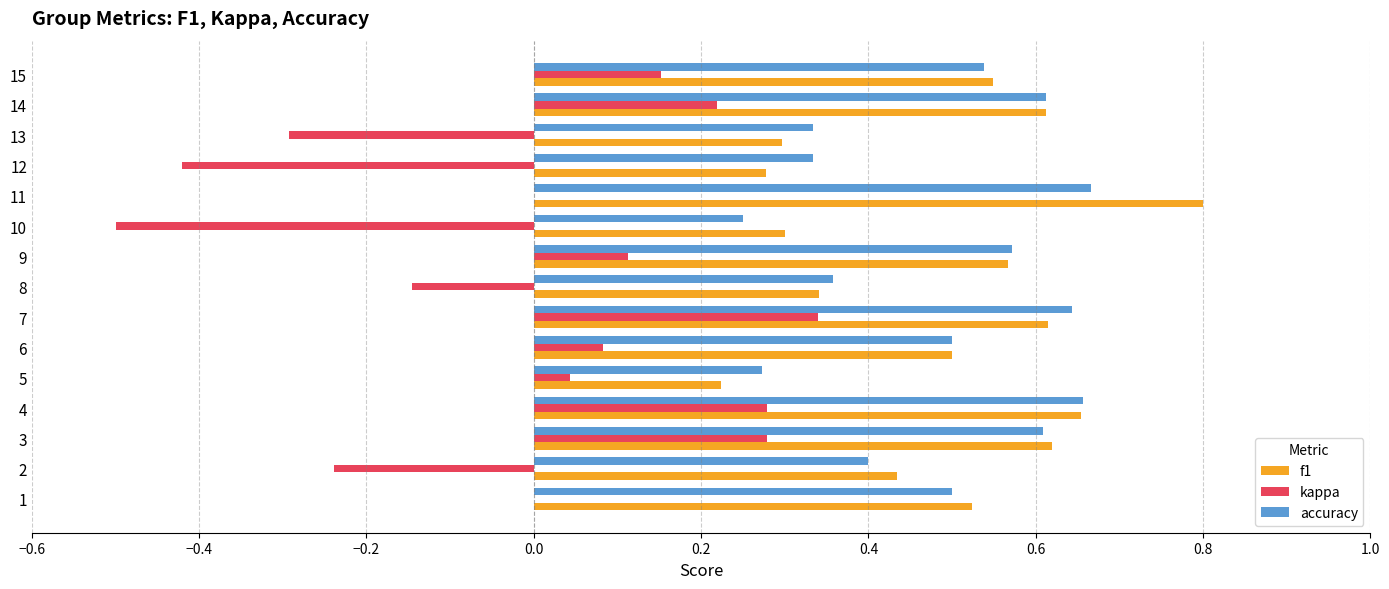

Is the value of kappa at 6 greater than the value of f1 at 8?

No